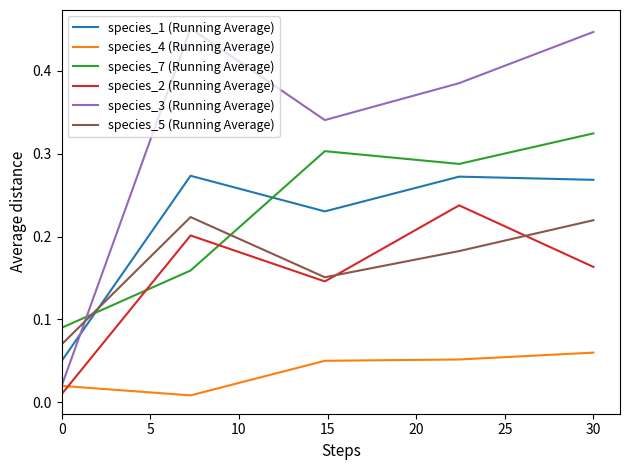

How many times do species_3 (Running Average) and species_7 (Running Average) cross each other?

1